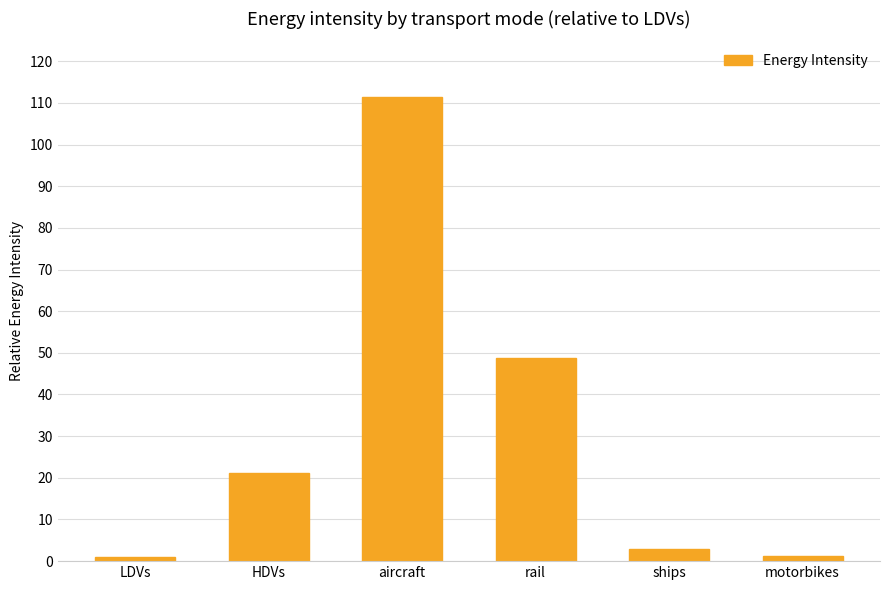

Read the value at ships.

2.9